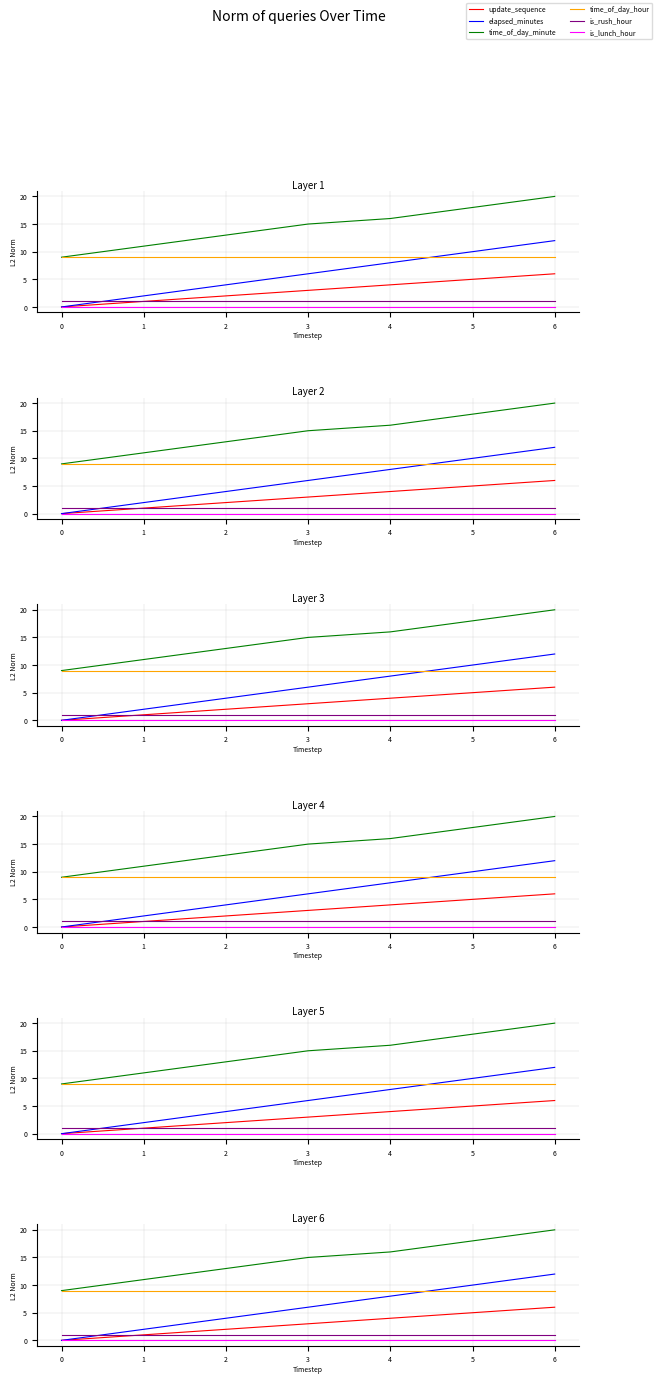

True or false: time_of_day_hour and time_of_day_minute intersect in this chart.

False